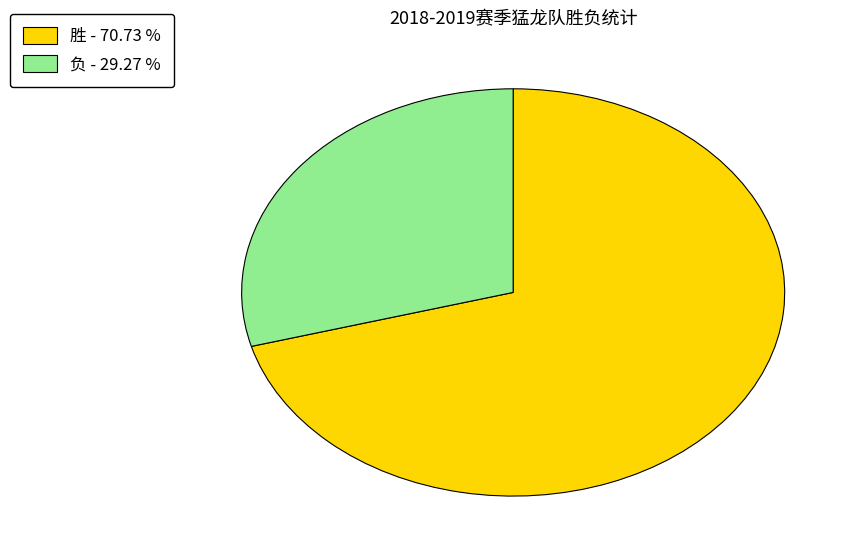

Which category has the smallest portion of the pie?

负